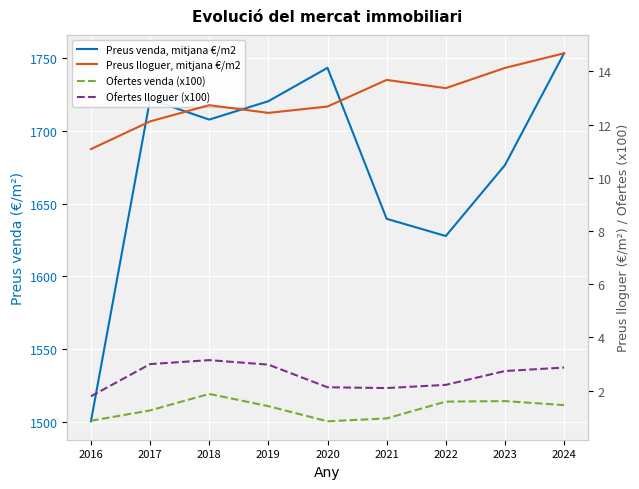

What are all the series names shown in the legend?

Preus venda, mitjana €/m2, Preus lloguer, mitjana €/m2, Ofertes venda (x100), Ofertes lloguer (x100)